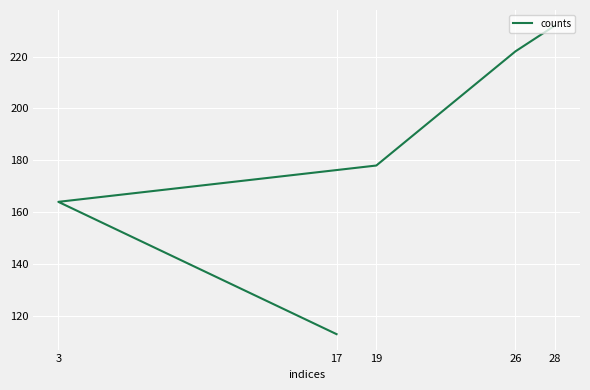

How many lines are shown in the chart?

1